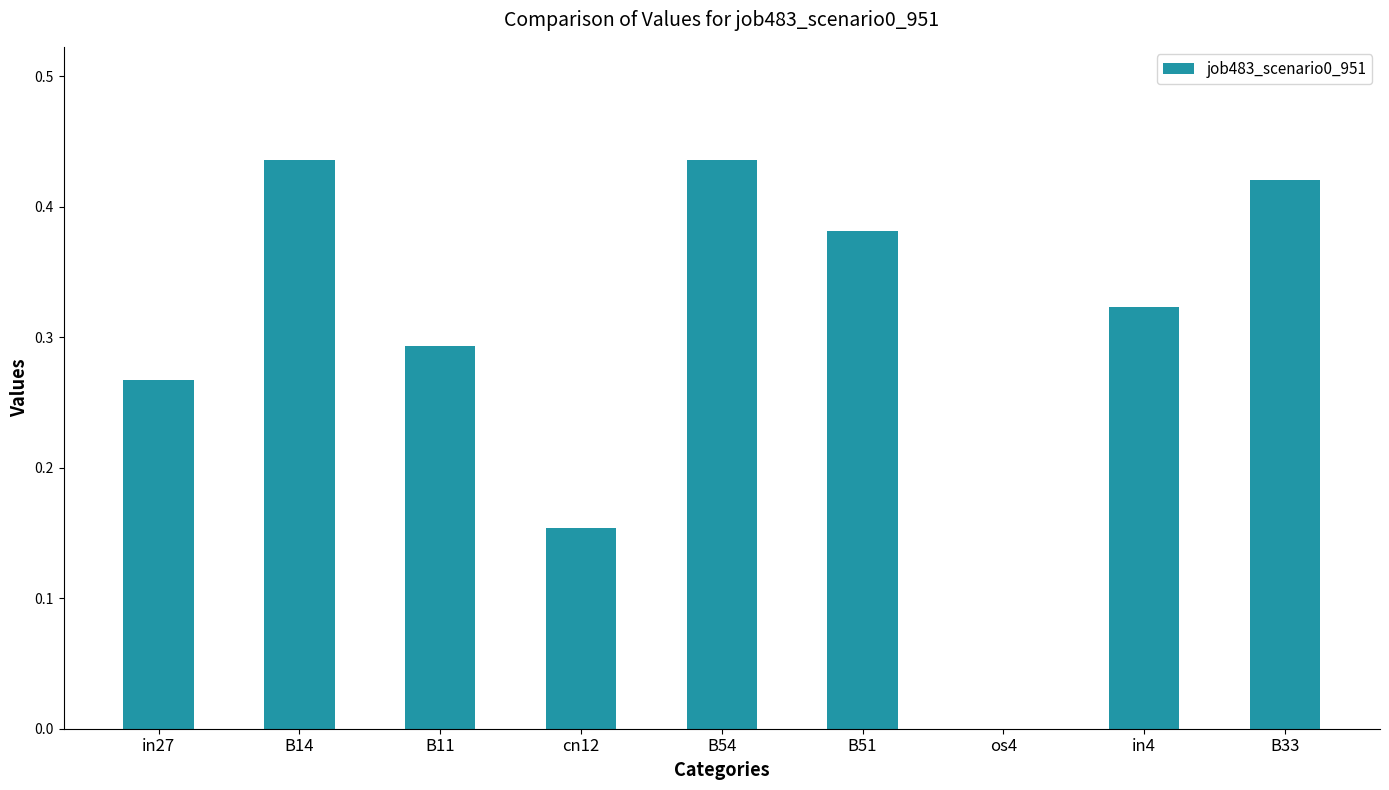

The chart shows a value of 0.1 at in4. True or false?

False